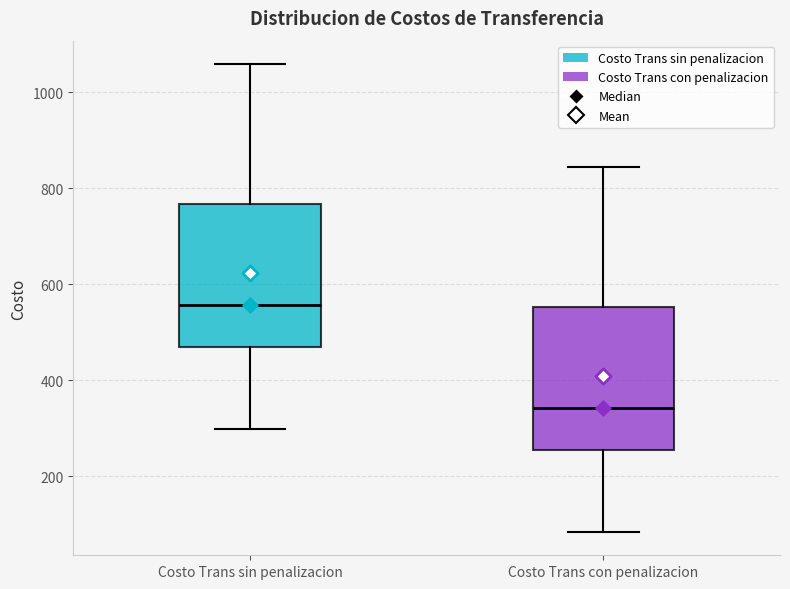

Reading left to right, read every box against the y-axis: the position of its median line, the range the box covers, and the ends of its whiskers. The values are not printed on the chart, so give them approximately, as read against the axis.

Costo Trans sin penalizacion: median 560, box 460 to 760, whiskers 300 to 1060
Costo Trans con penalizacion: median 340, box 260 to 560, whiskers 80 to 840